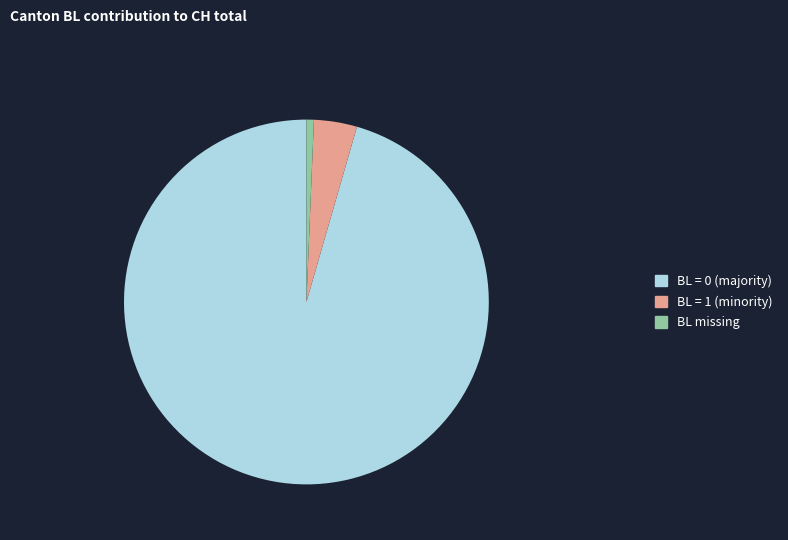

Do BL = 1 (minority) and BL = 0 (majority) together represent more than half of the pie?

Yes